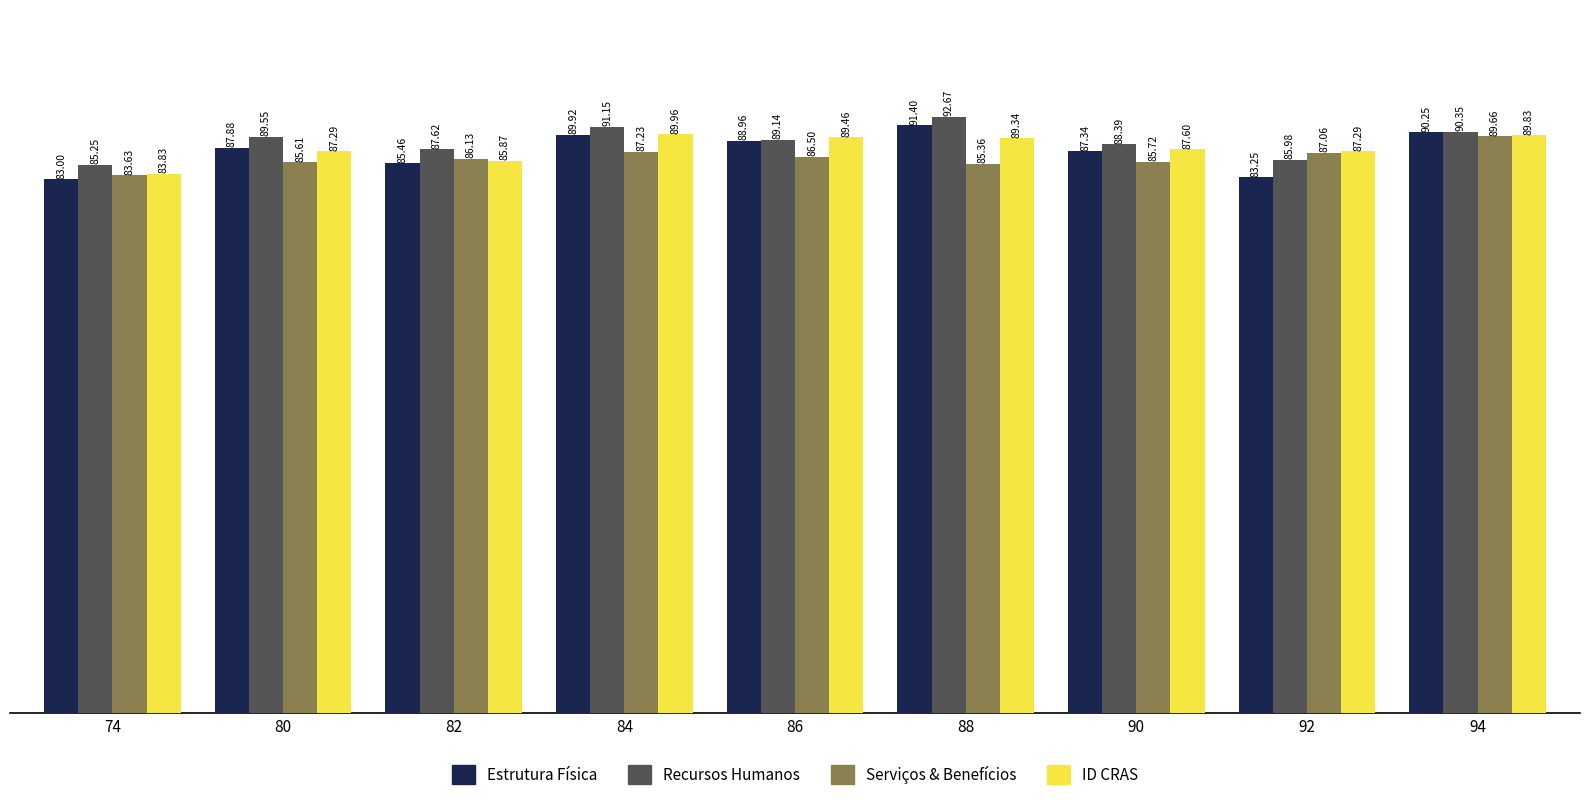

How many groups of bars are there?

9